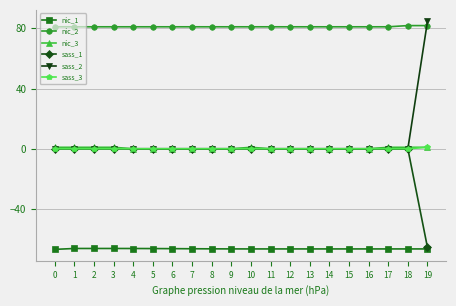

Does the chart display data point markers on the line(s)?

Yes